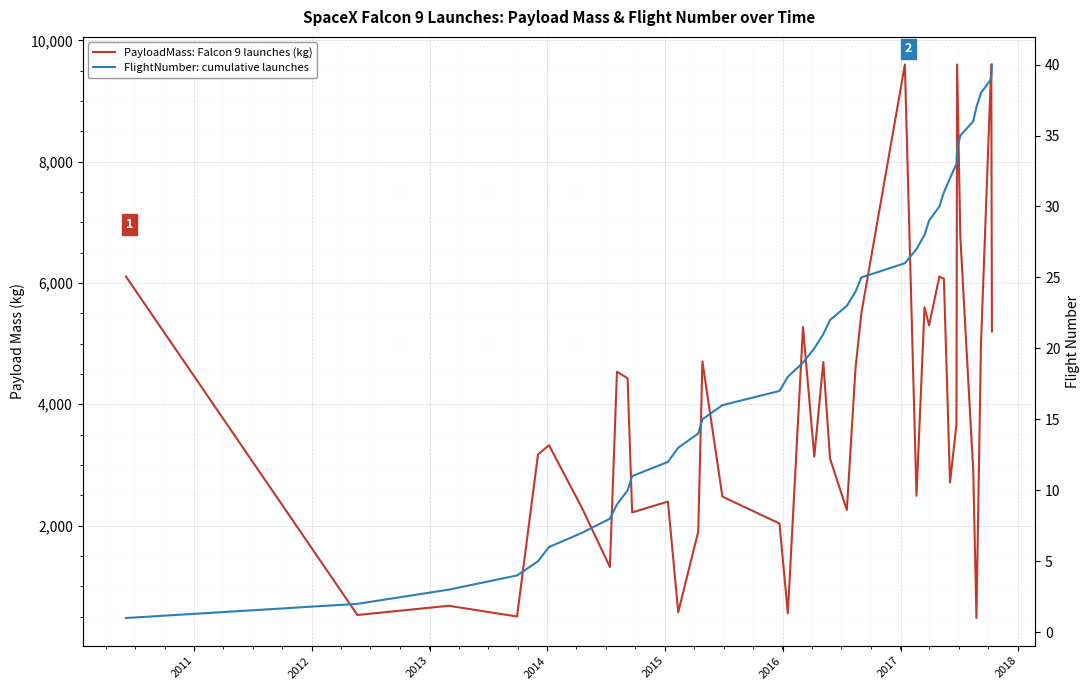

True or false: FlightNumber: cumulative launches and PayloadMass: Falcon 9 launches (kg) intersect in this chart.

False